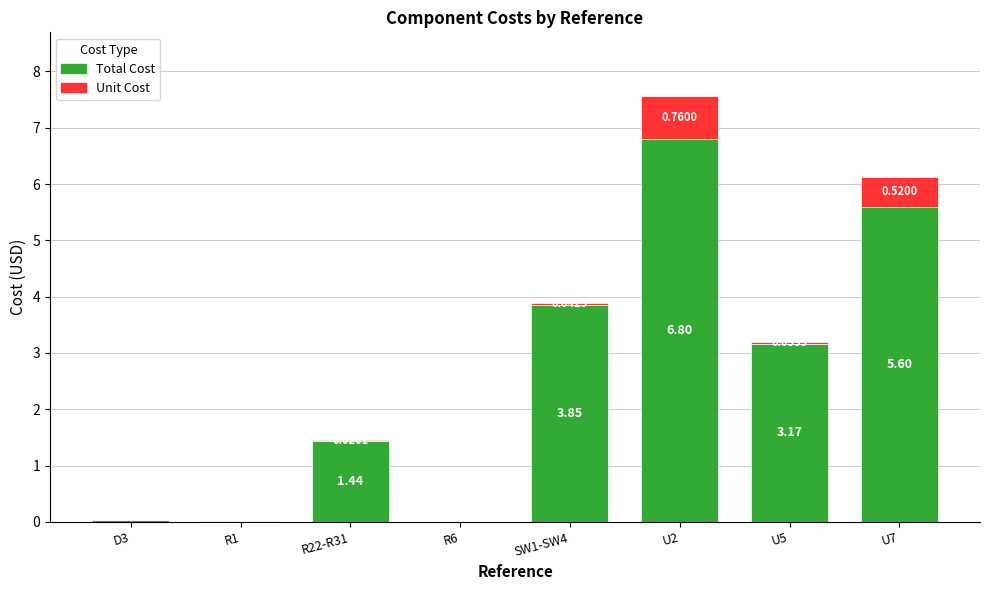

At which category is the sum across all series the highest?

U2